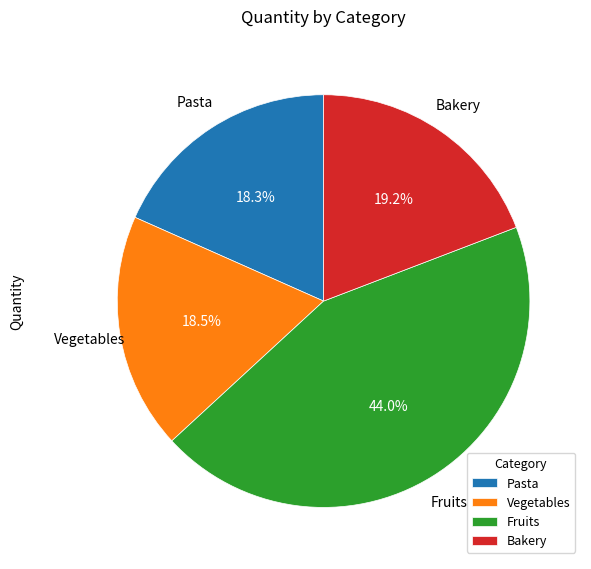

Which has a higher value, Pasta or Bakery?

Bakery